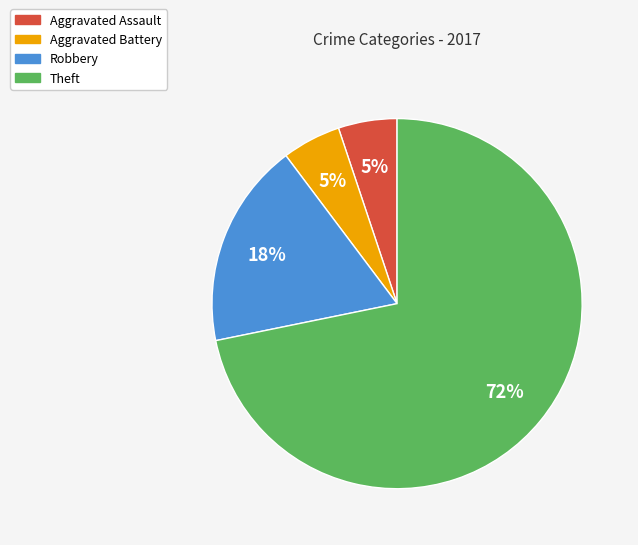

Does any single category account for the majority?

Yes